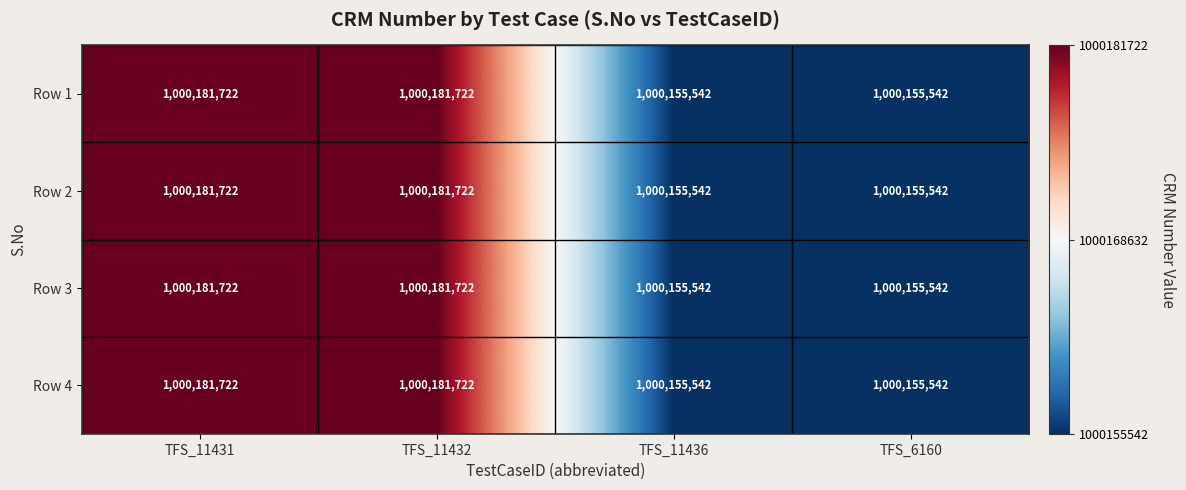

Count the number of data series in this chart.

4